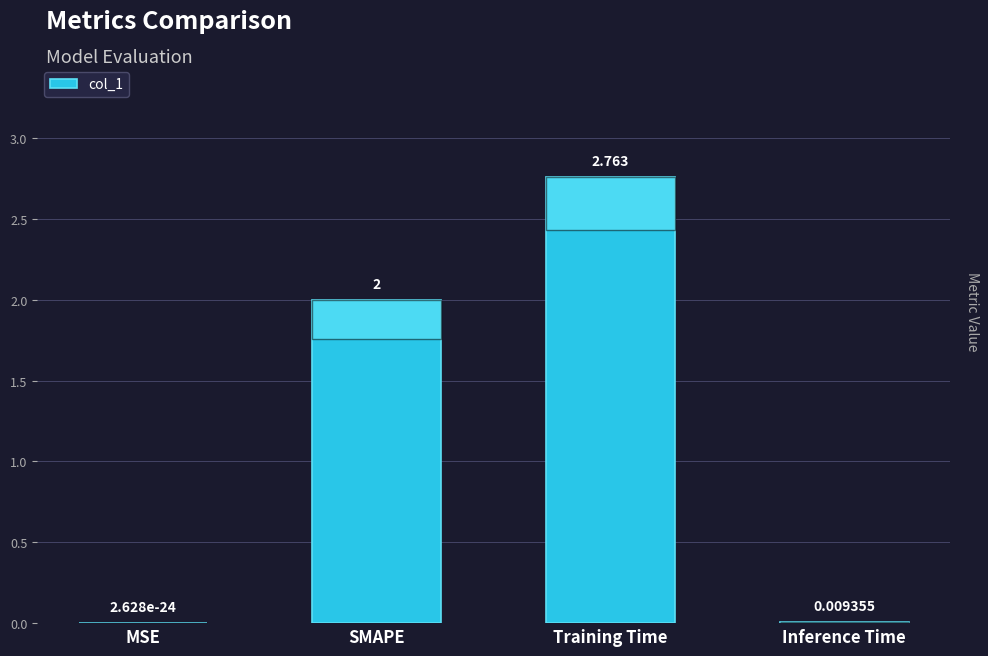

Where is the data nearest to the value 1?

Inference Time